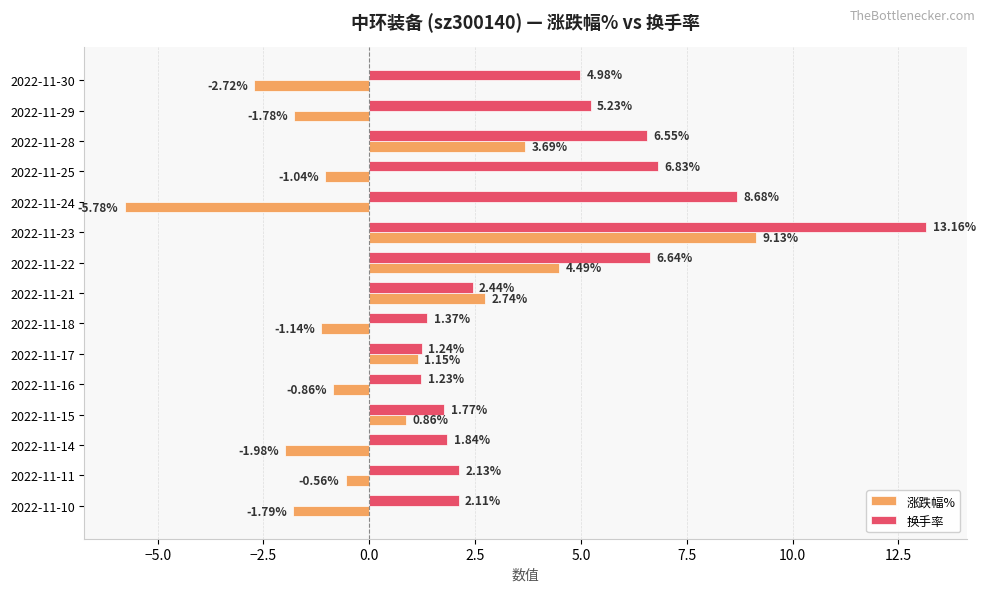

Which series has the widest spread of values?

涨跌幅%